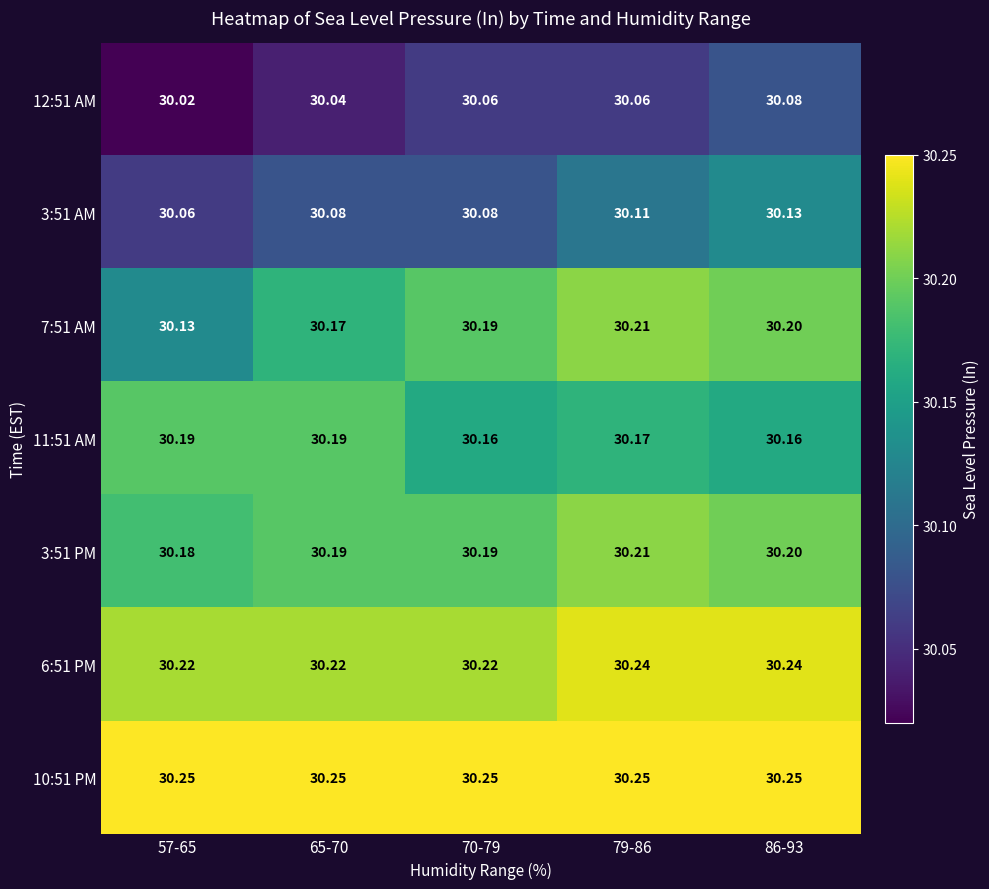

Is the value of 12:51 AM at 86-93 greater than the value of 11:51 AM at 65-70?

No